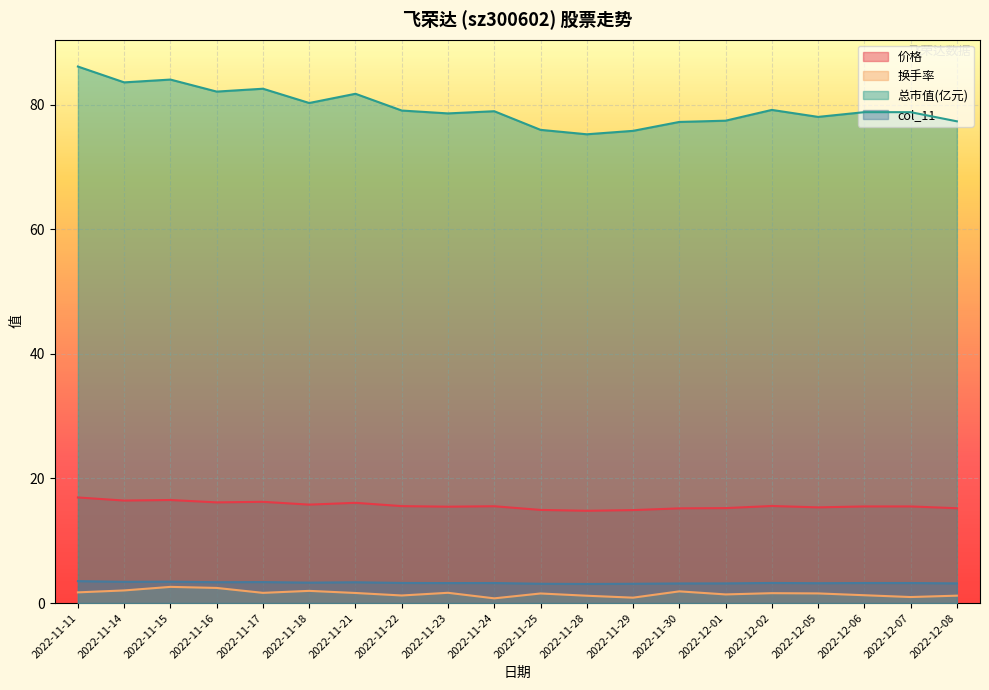

How many categories are shown in the chart?

20